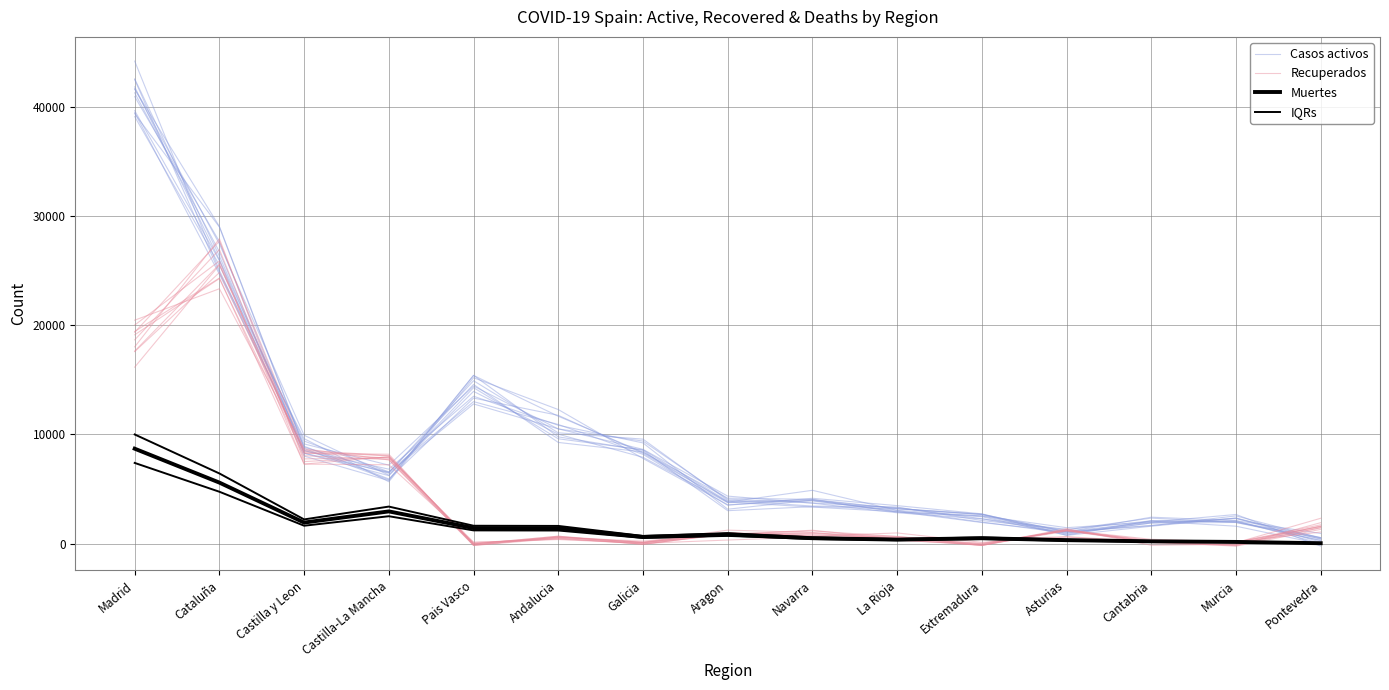

Is it true that Muertes equals 5583.0 at Cataluña?

True